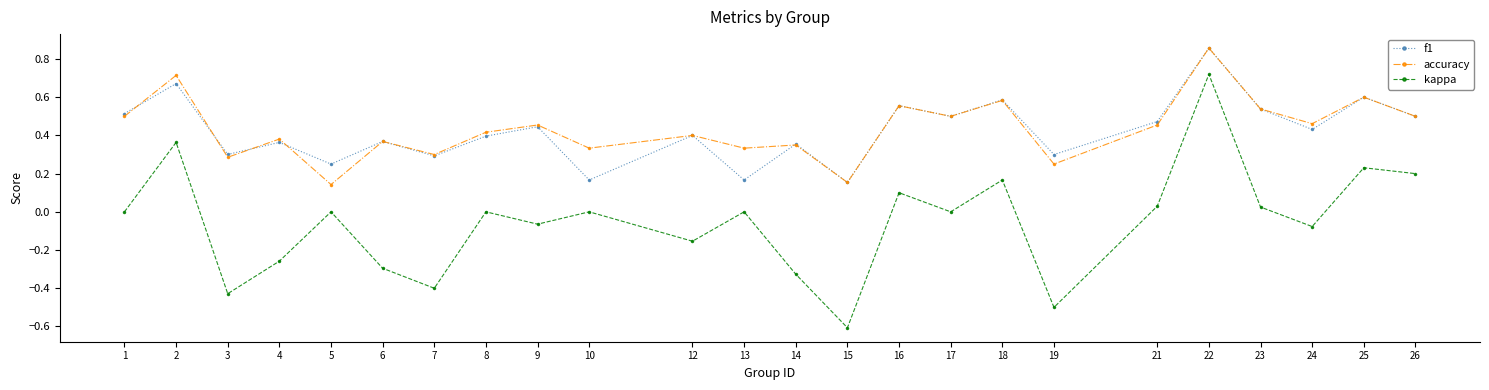

True or false: kappa and f1 cross at least once.

False